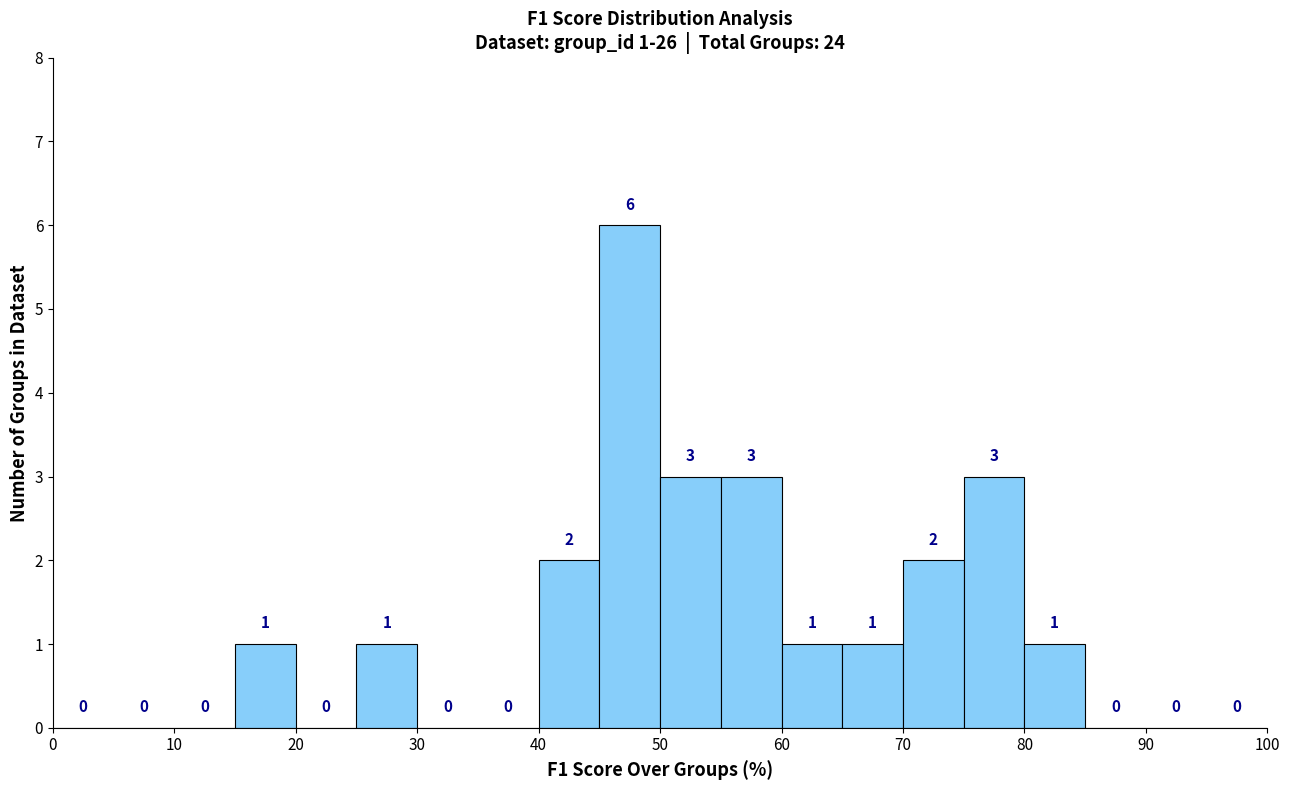

Over which range of the x-axis is the bar tallest?

45 to 50